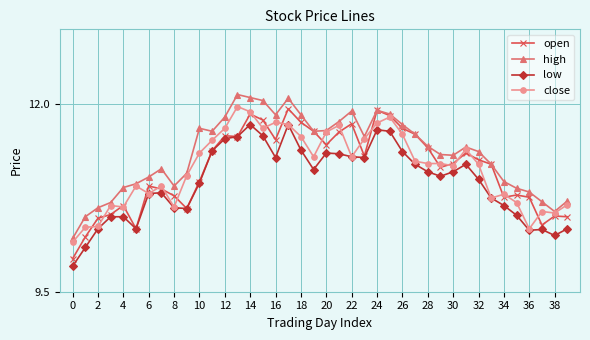

Which series has the largest total across all categories?

high